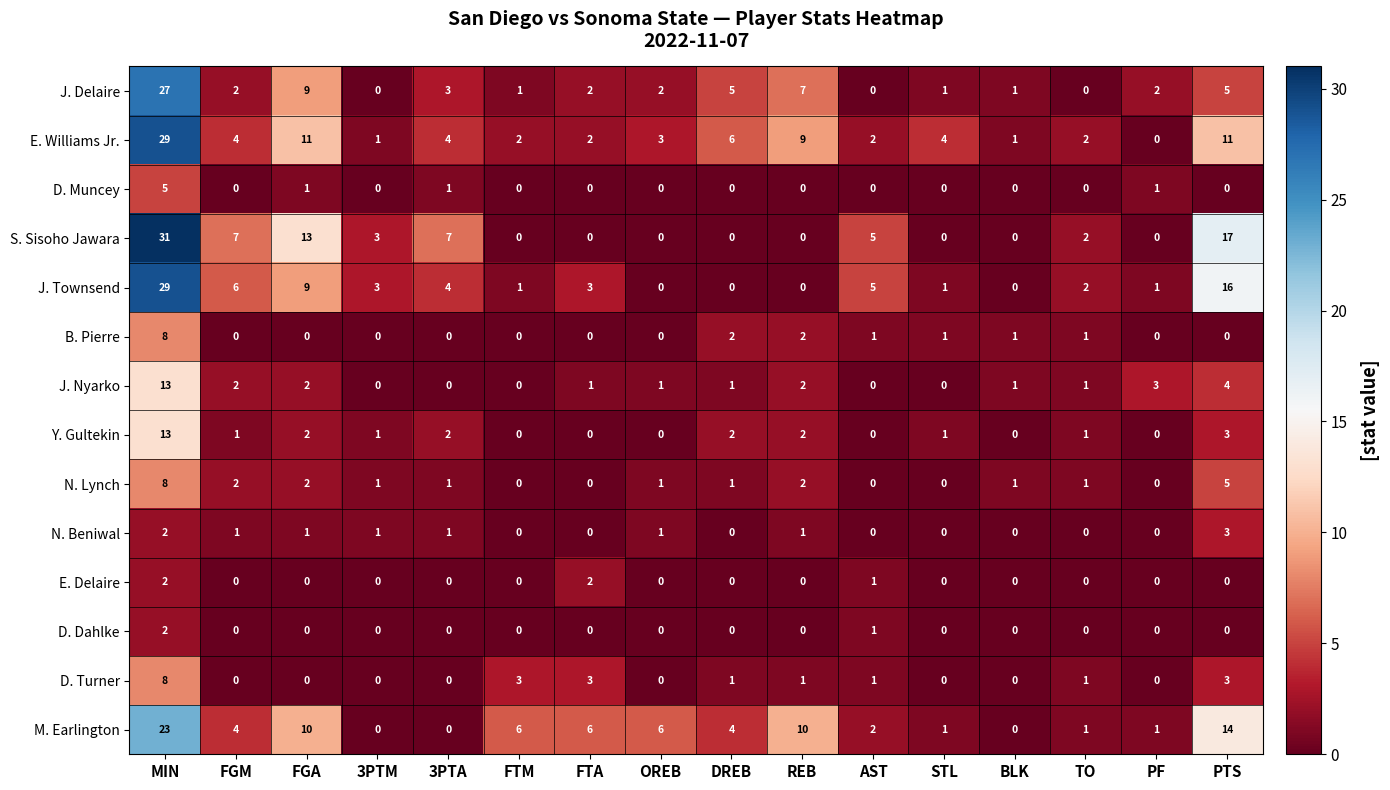

How many data points in N. Beniwal are less than 1?

8